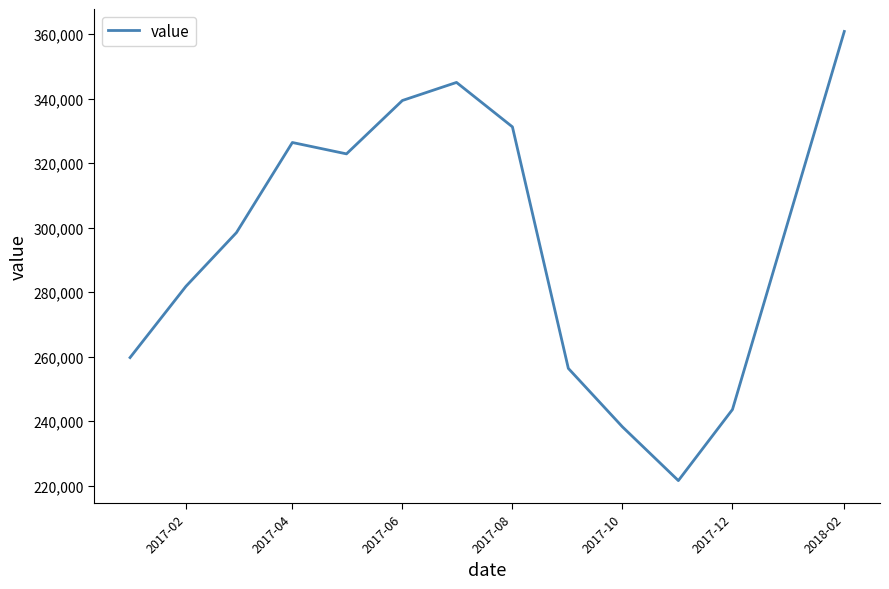

What is the maximum value shown in the chart?

360800.0